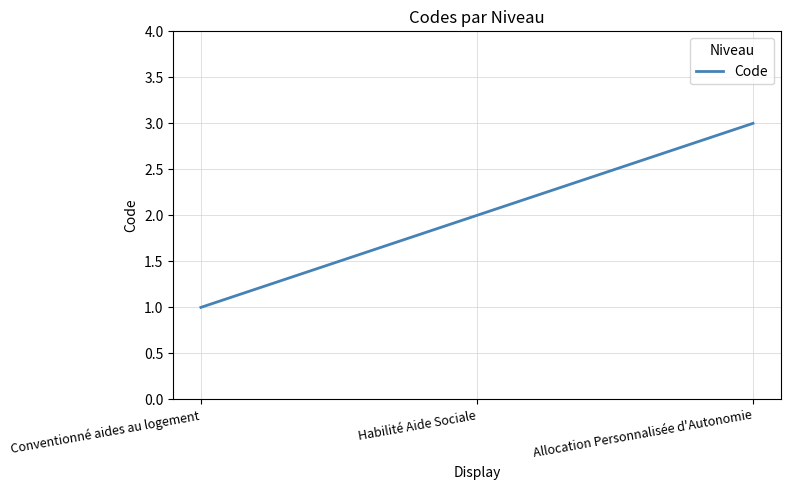

Which category has the lowest value across all series?

Conventionné aides au logement